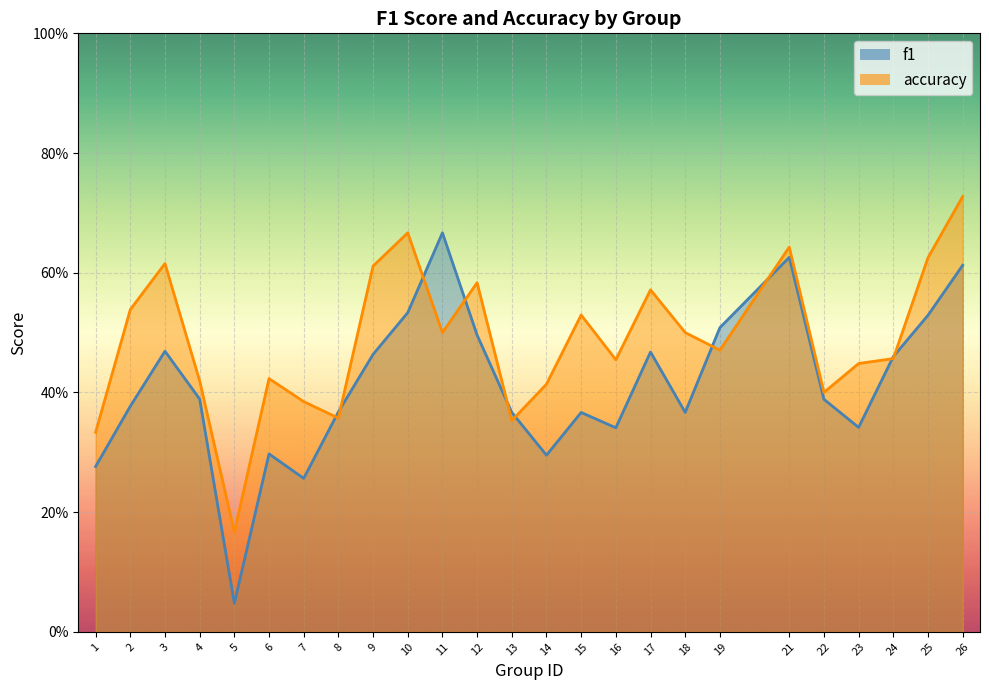

What is the approximate value of accuracy at 3?

0.6